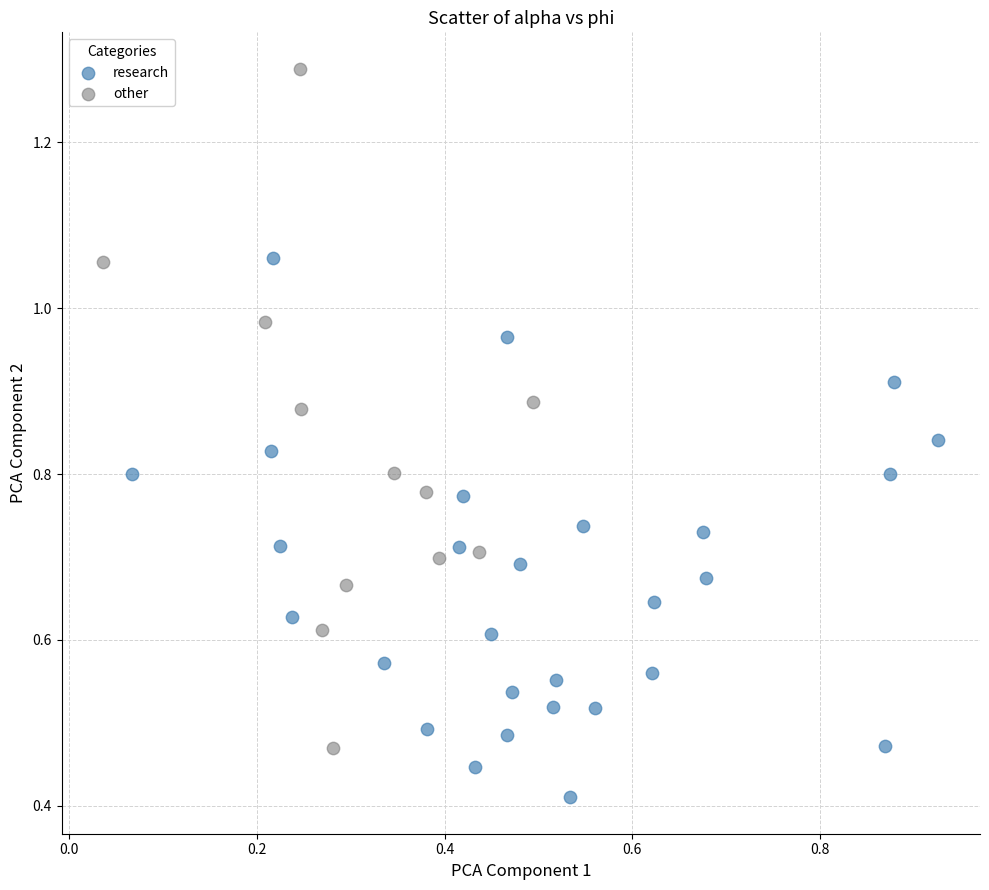

Which series has the largest Y range (max minus min)?

other